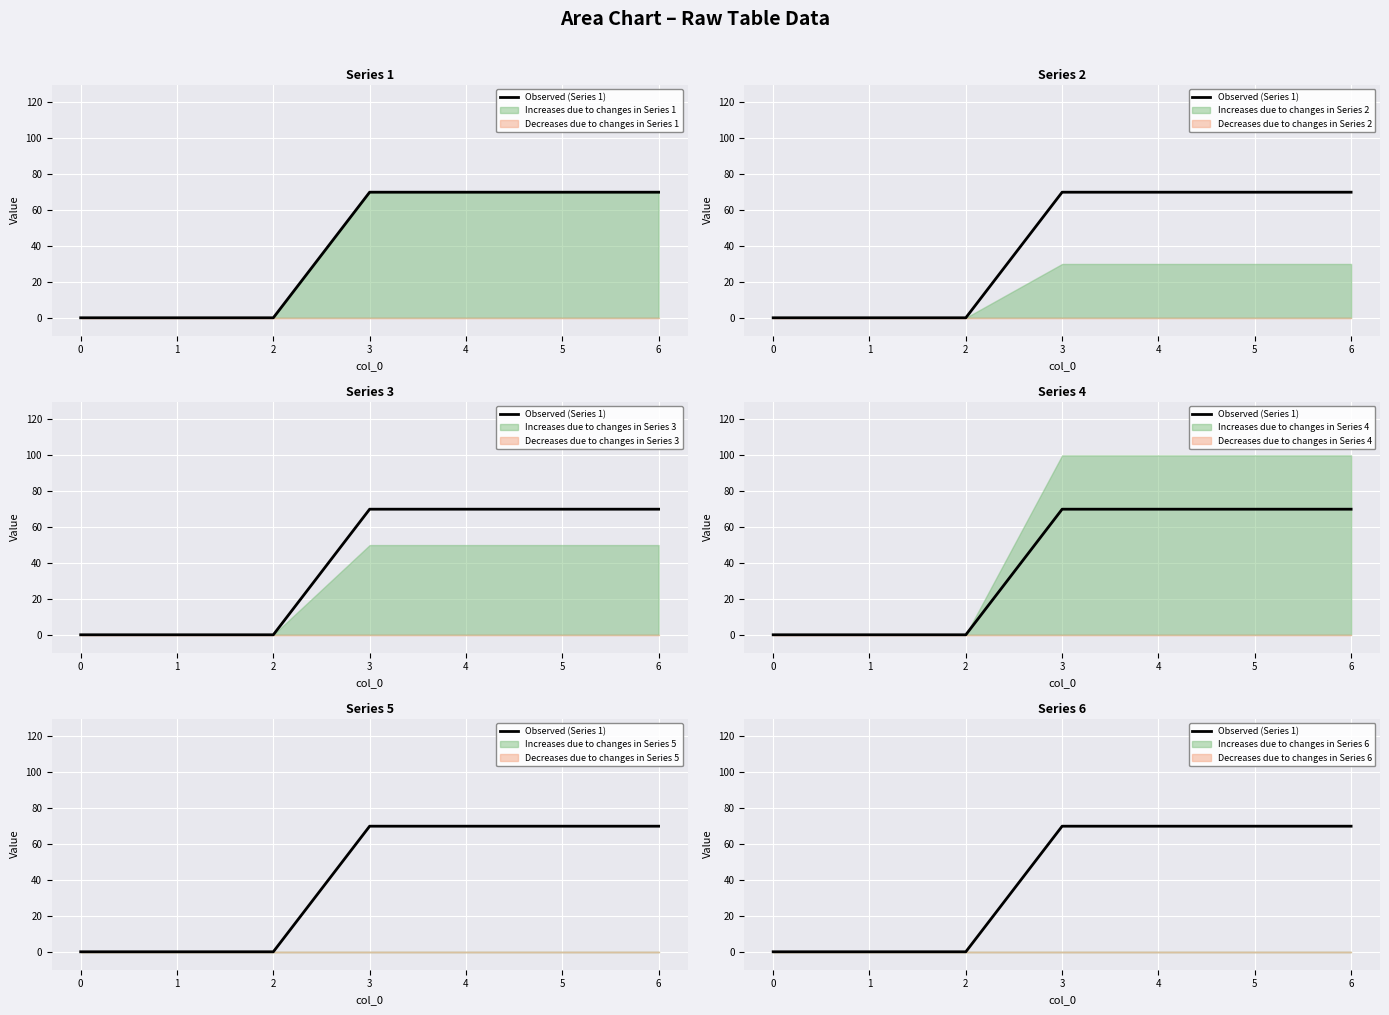

Reading left to right, extract all data points from this chart.

0	0	0	70	70	70	70